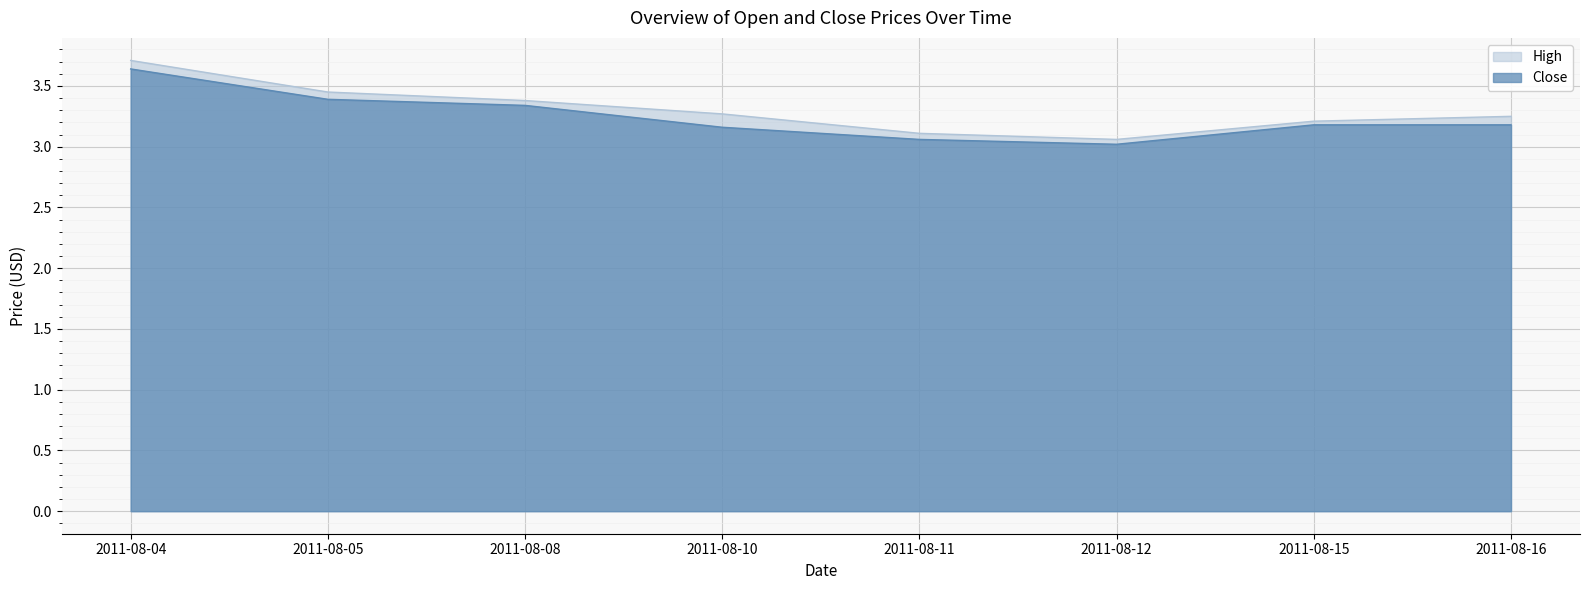

Reading right to left, list all the values displayed in this chart.

High: 2011-08-16=3.2	2011-08-15=3.2	2011-08-12=3.1	2011-08-11=3.1	2011-08-10=3.3	2011-08-08=3.4	2011-08-05=3.5	2011-08-04=3.7
Close: 2011-08-16=3.2	2011-08-15=3.2	2011-08-12=3.0	2011-08-11=3.1	2011-08-10=3.2	2011-08-08=3.3	2011-08-05=3.4	2011-08-04=3.6